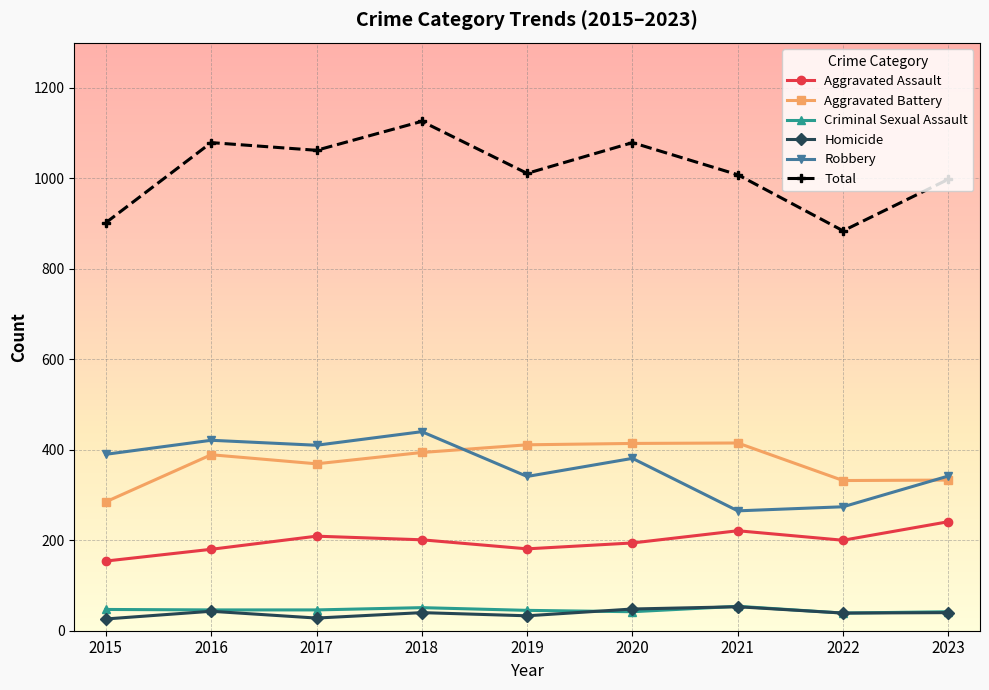

True or false: Aggravated Assault has a value of 228 at 2015.

False